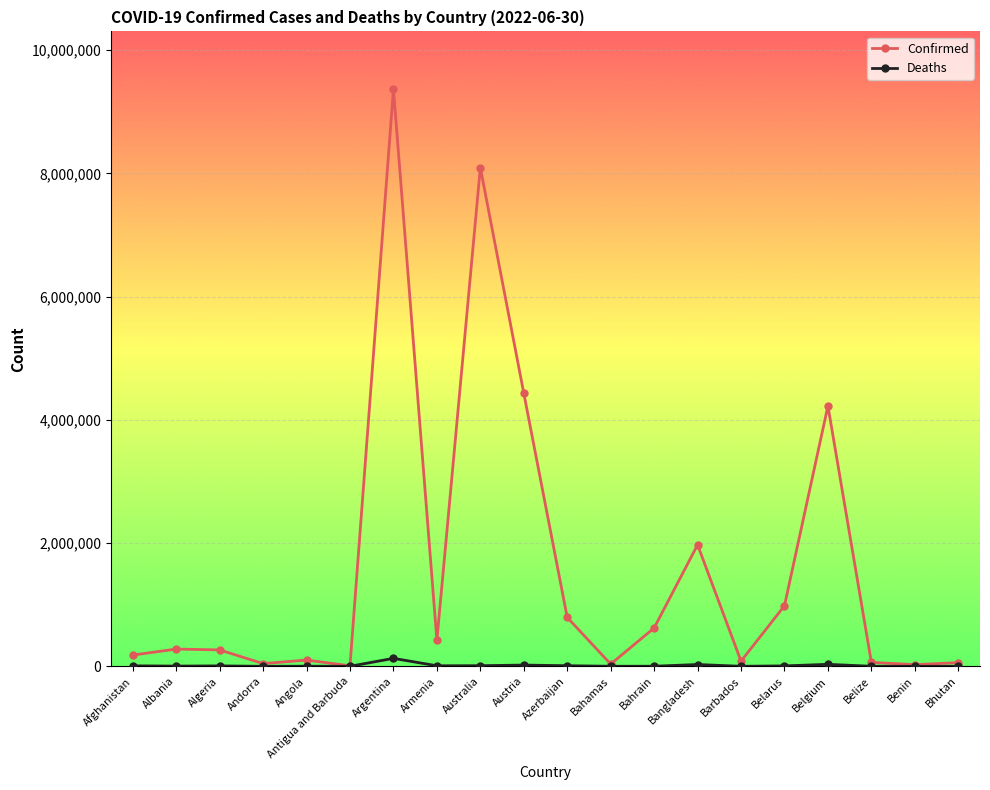

What is the label of the 2nd point from the right?

Benin